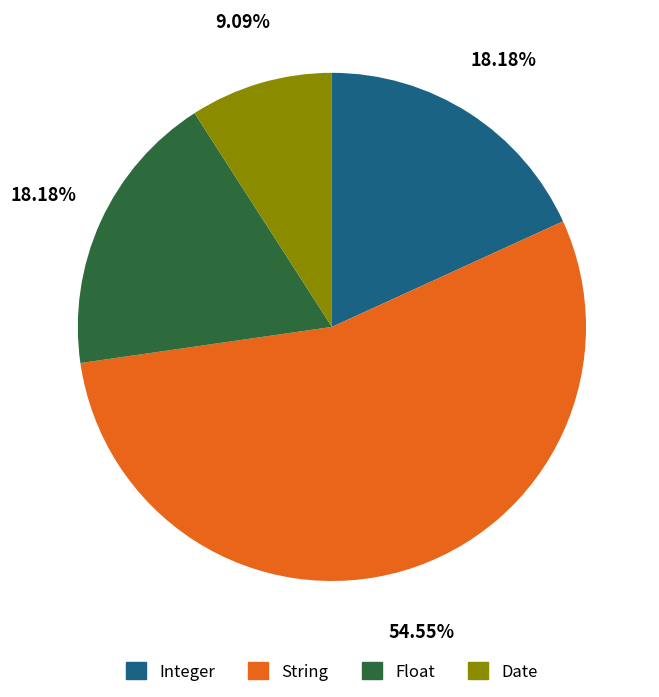

How many segments does this pie chart have?

4